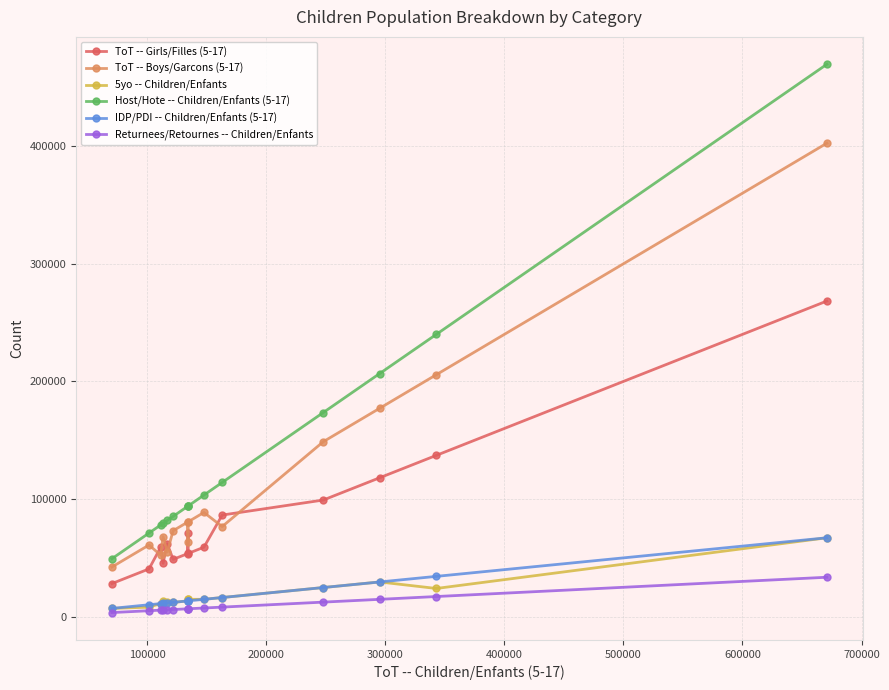

Which series has the widest spread of values?

Host/Hote -- Children/Enfants (5-17)